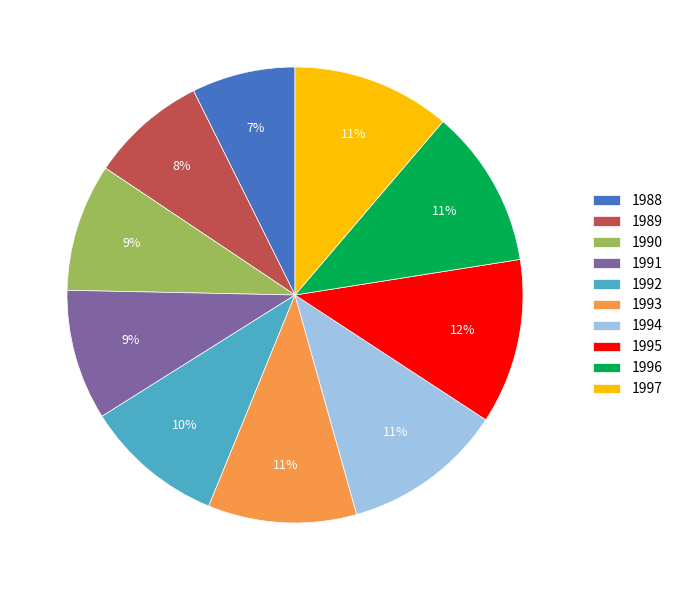

What is the ratio of the value at 1990 to the value at 1994?

0.8